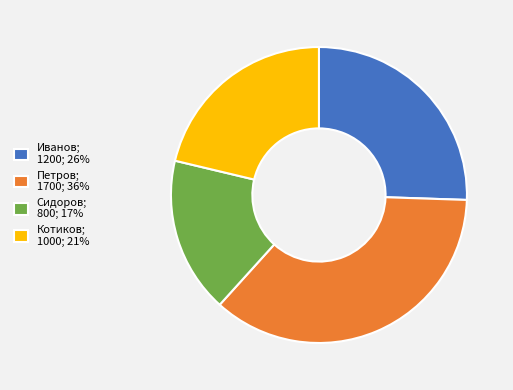

True or false: Сидоров accounts for 30% of the total.

False